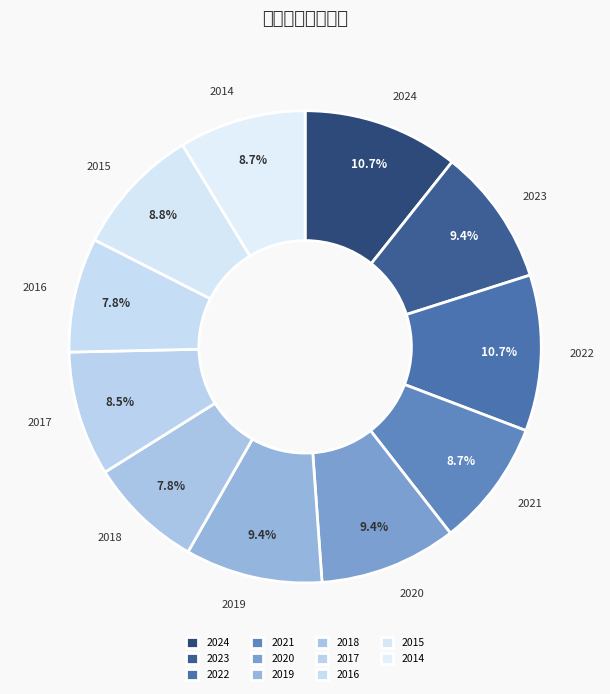

To the nearest percent, what is the difference between the 2014 and 2016 slice percentages?

1%